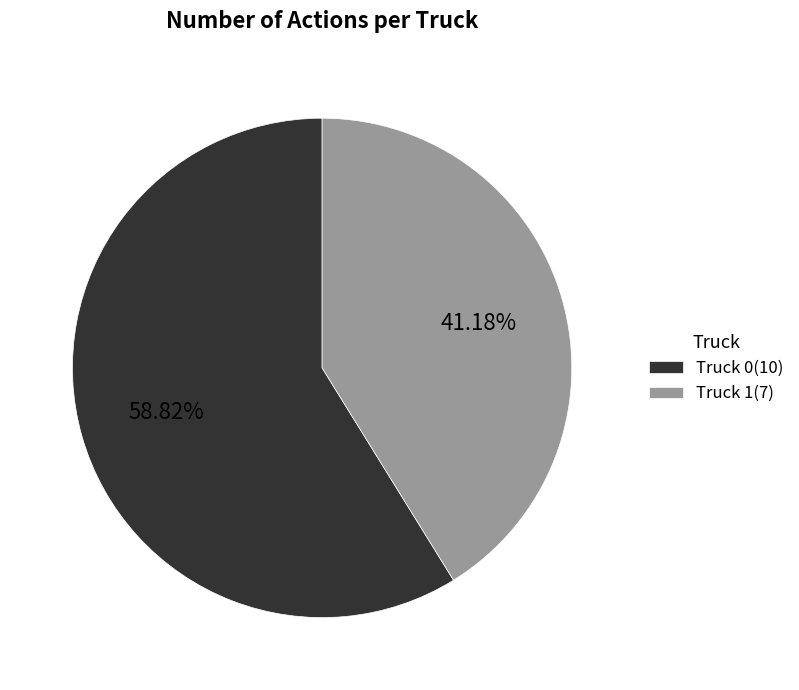

Which category has the smallest portion of the pie?

Truck 1